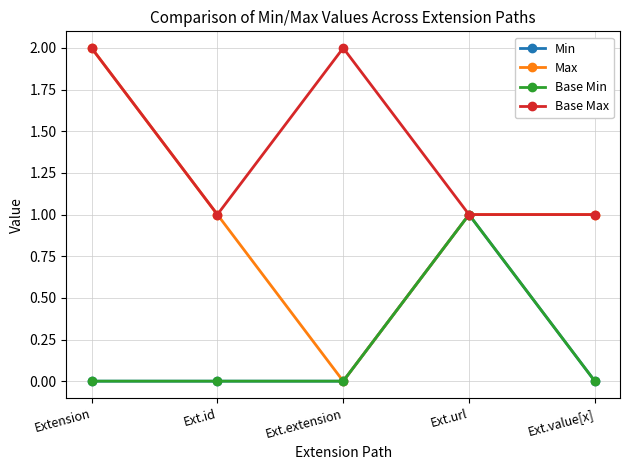

In Base Min, how many points are higher than both neighbors (excluding endpoints)?

1